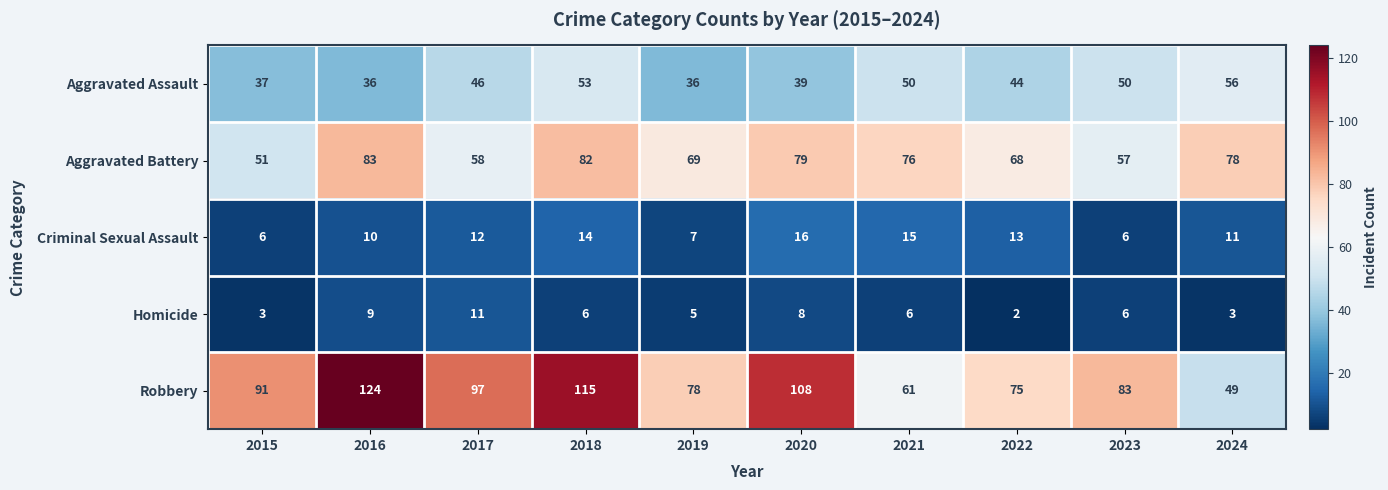

What is the average value of the Robbery series?

88